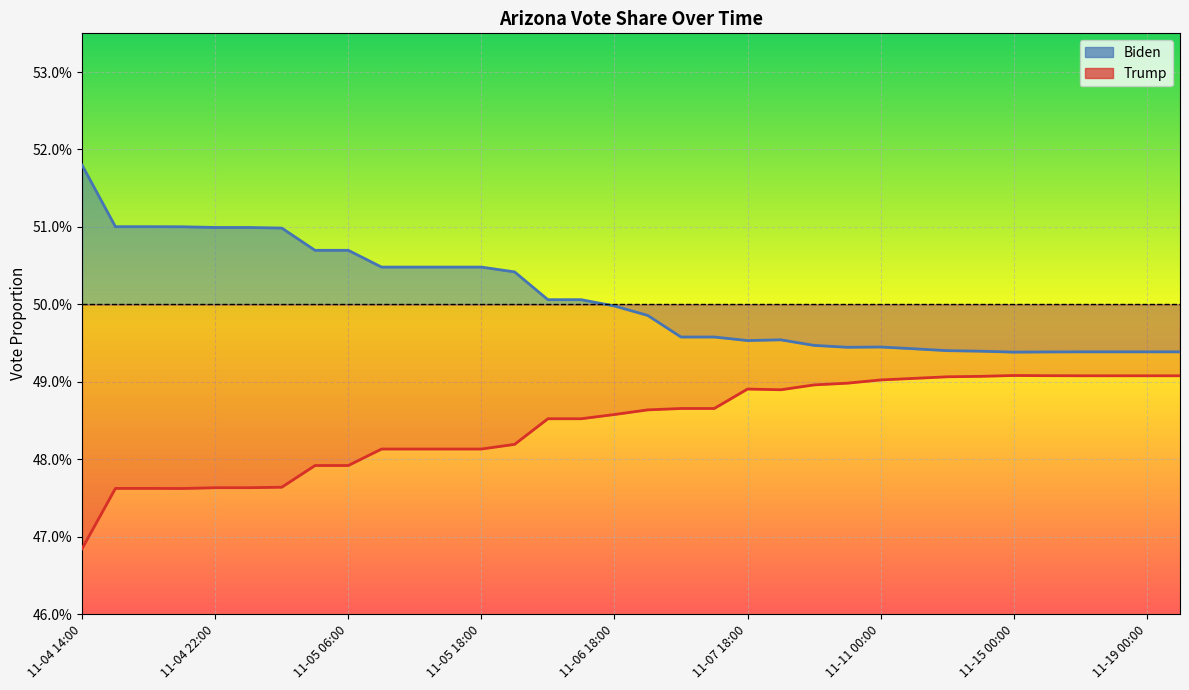

At which category does Trump reach its first local valley?

11-04 20:00